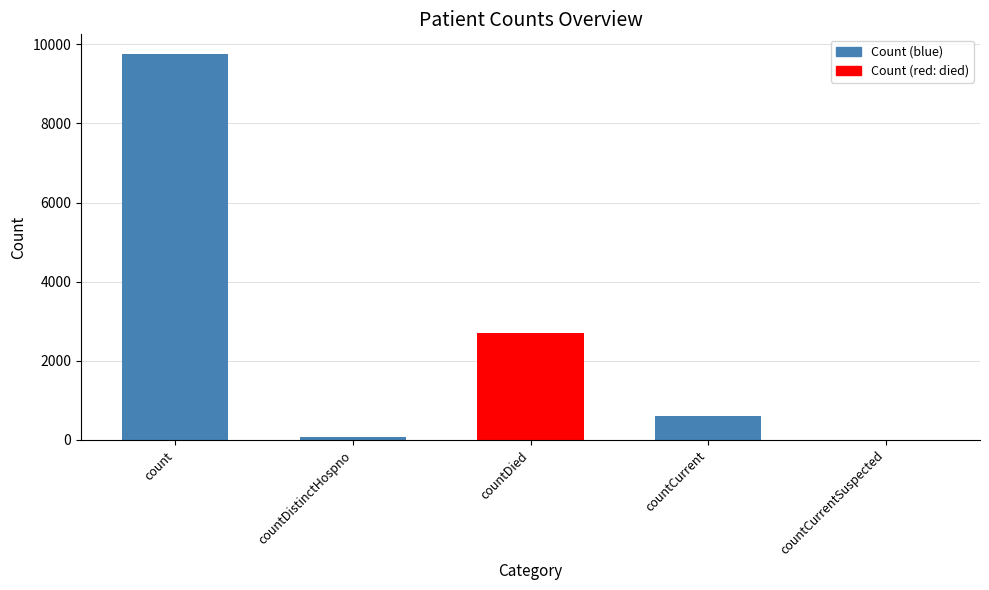

What is the difference between the values at countCurrentSuspected and count?

9762